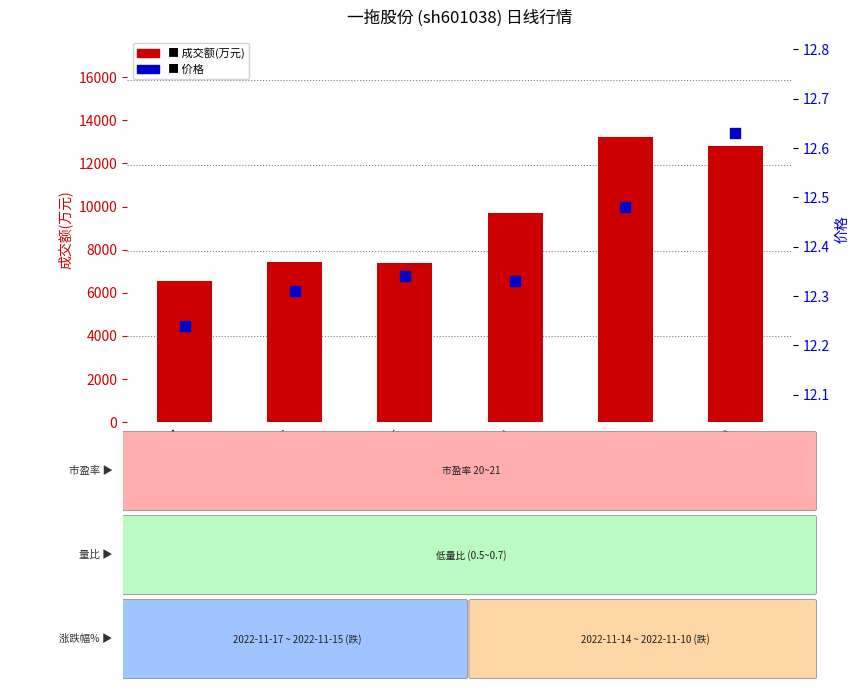

Which series contains the lowest Y value?

价格